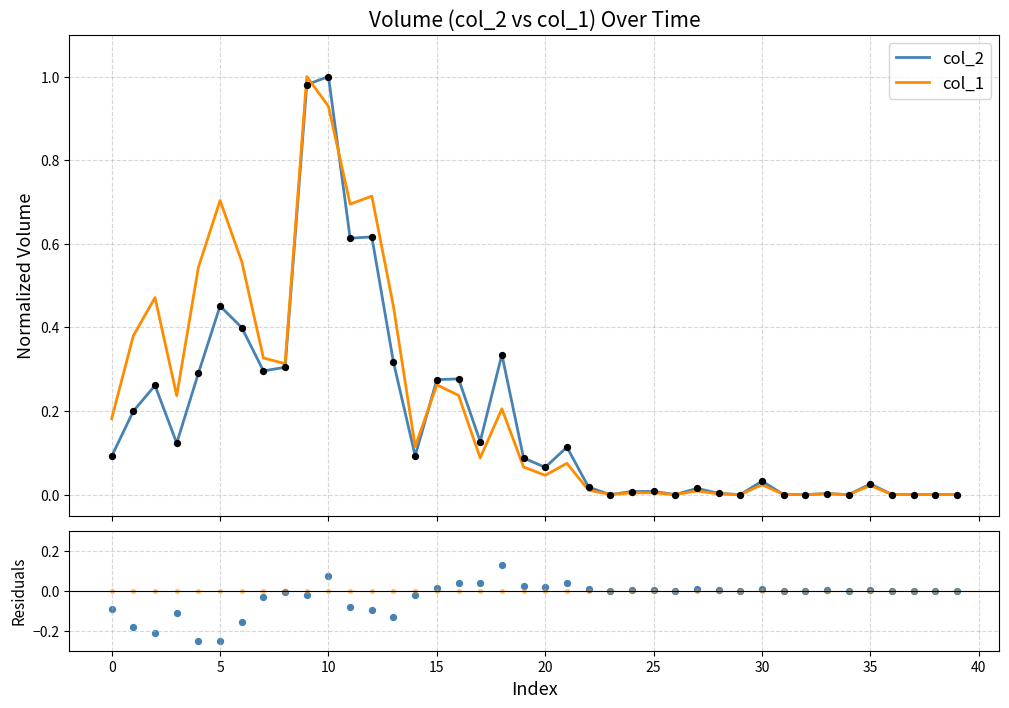

Which series has the largest total across all categories?

col_1